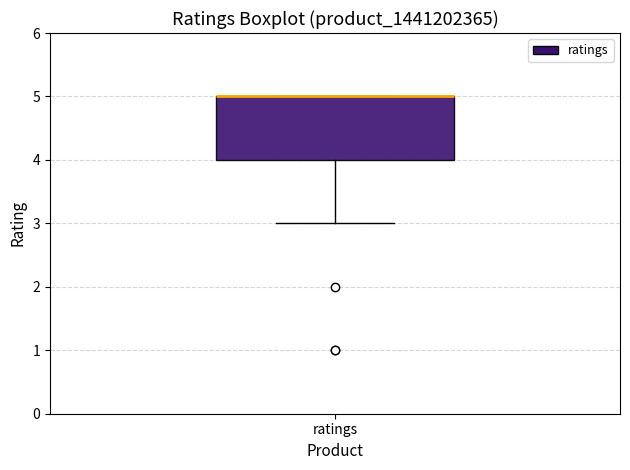

Where does the lower whisker of the box for ratings end on the y-axis? The values are not printed on the chart, so give them approximately, as read against the axis.

3